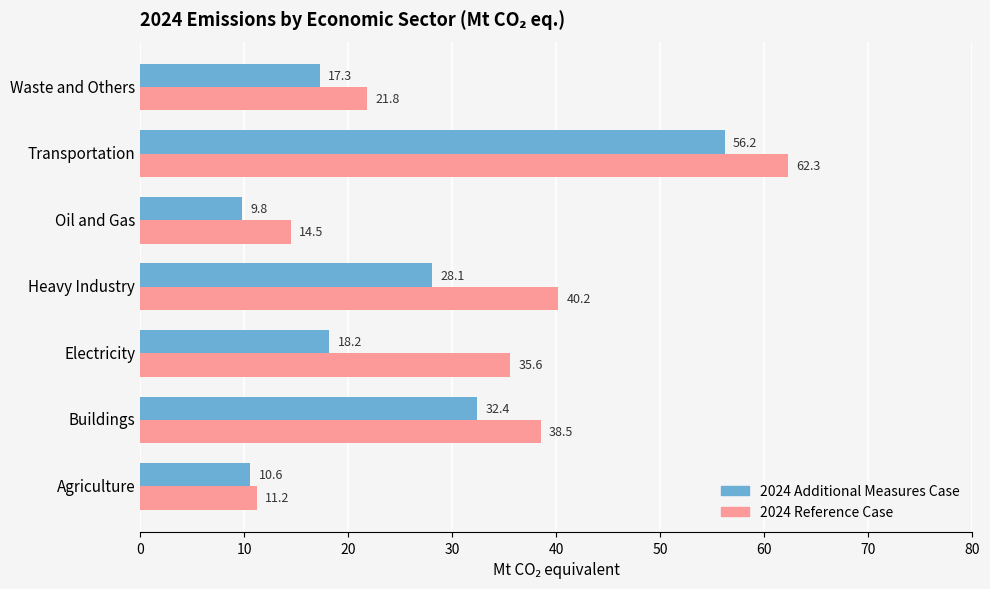

What is the approximate value of 2024 Additional Measures Case at Heavy Industry?

28.1